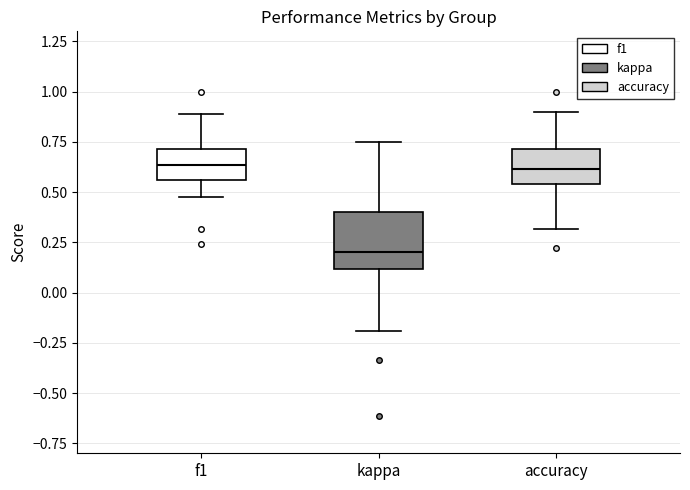

Reading left to right, transcribe this box plot: for each box, give where its median line is, the range the box spans, and where its two whiskers end, as read against the y-axis. The values are not printed on the chart, so give them approximately, as read against the axis.

f1: median 0.65, box 0.55 to 0.70, whiskers 0.45 to 0.90
kappa: median 0.20, box 0.10 to 0.40, whiskers -0.20 to 0.75
accuracy: median 0.60, box 0.55 to 0.70, whiskers 0.30 to 0.90